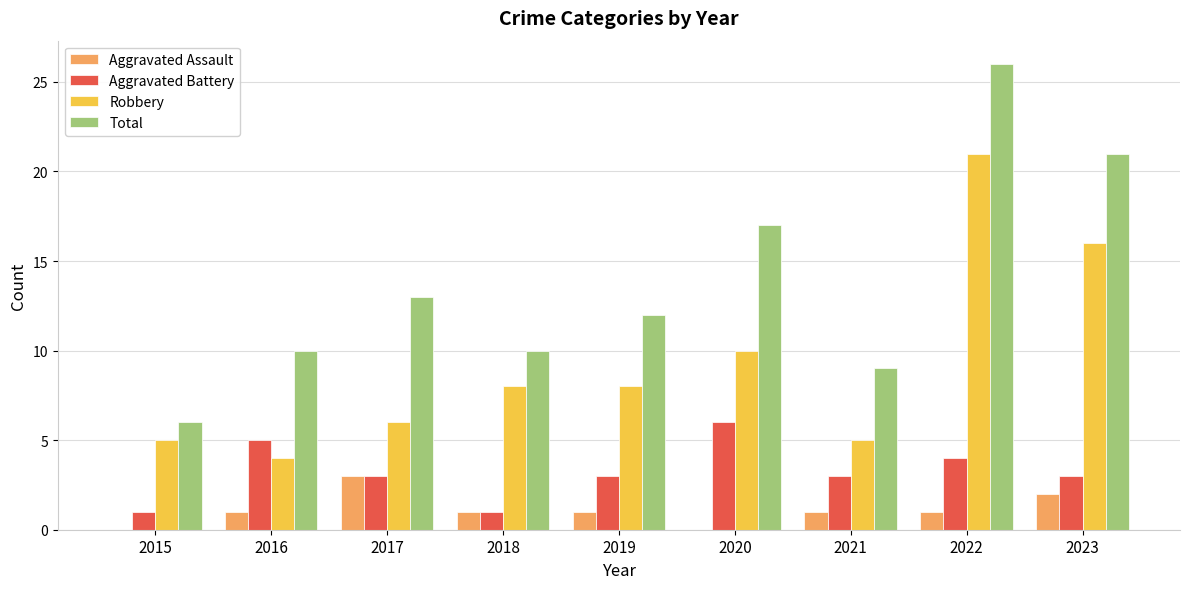

True or false: Robbery has a value of 5 at 2016.

False